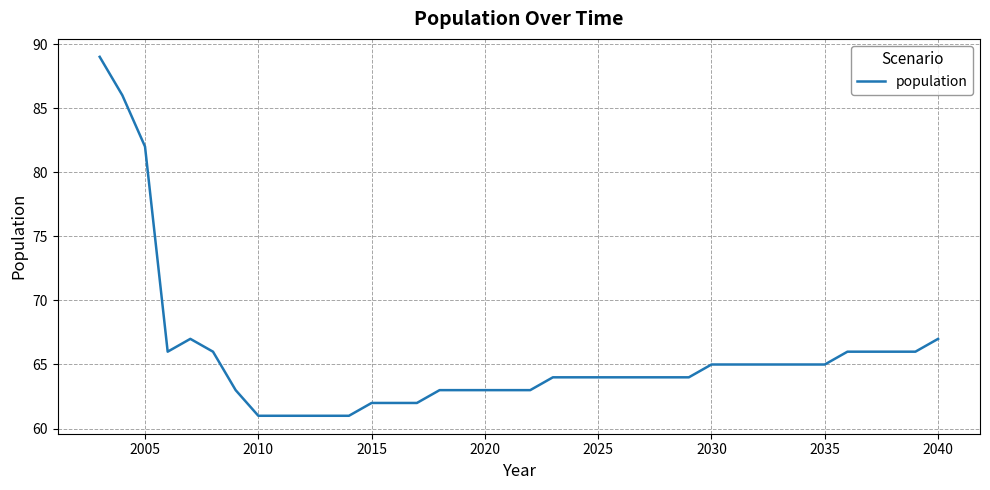

What is the minimum value shown in the chart?

61